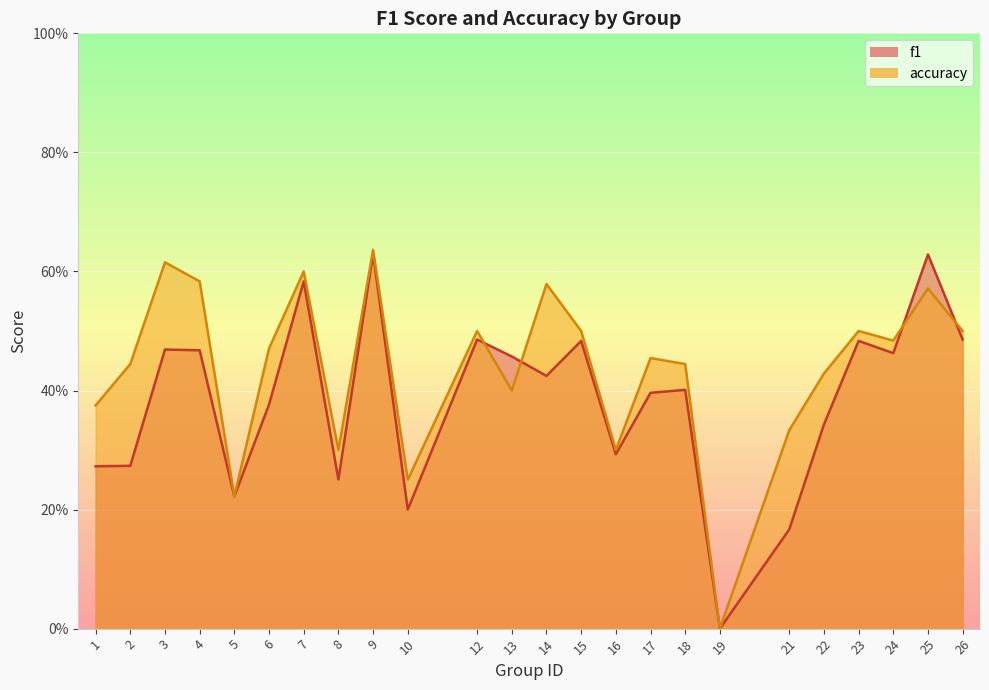

At which label is accuracy closest to 0?

19